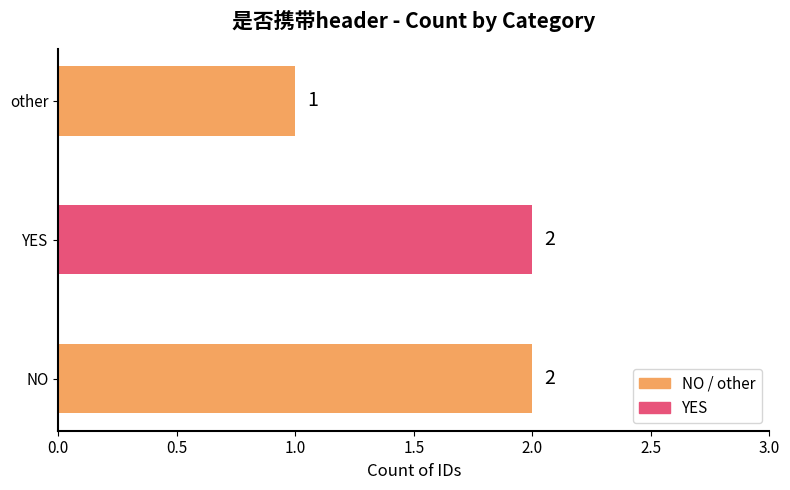

How many values are between 1 and 2?

3